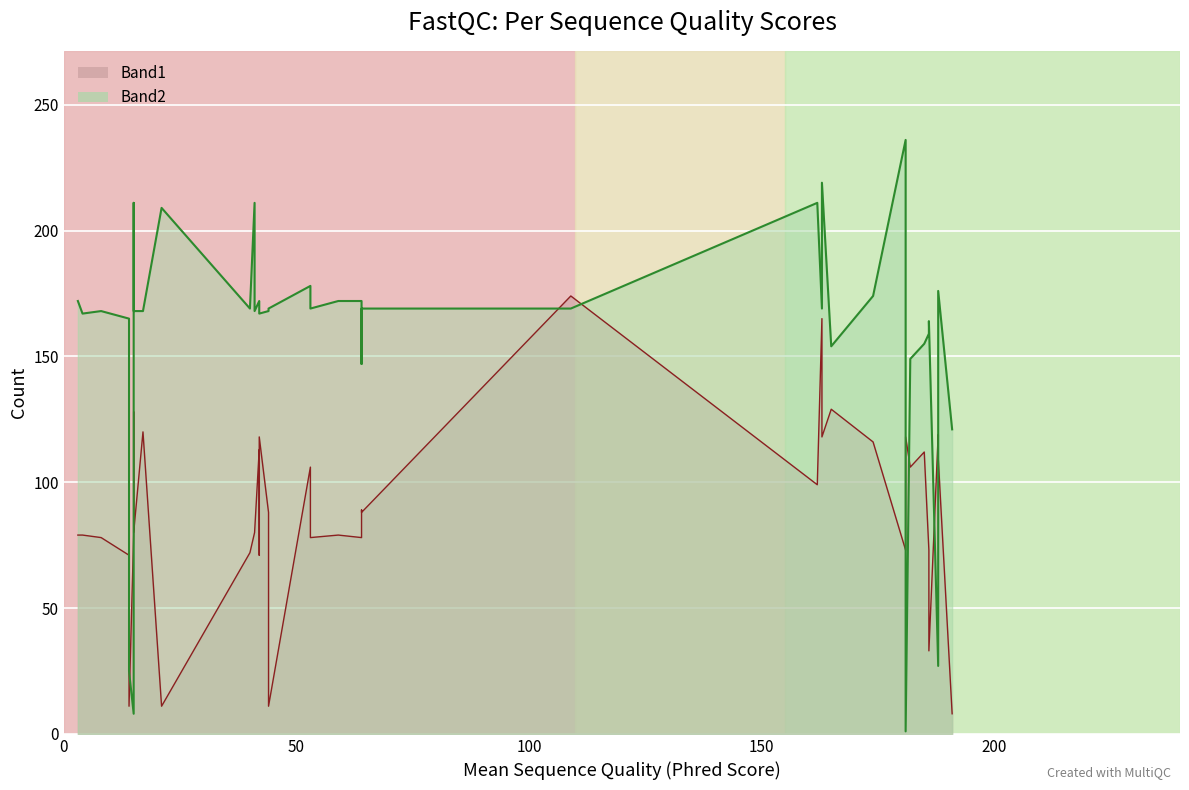

True or false: Band1 and Band2 intersect in this chart.

True